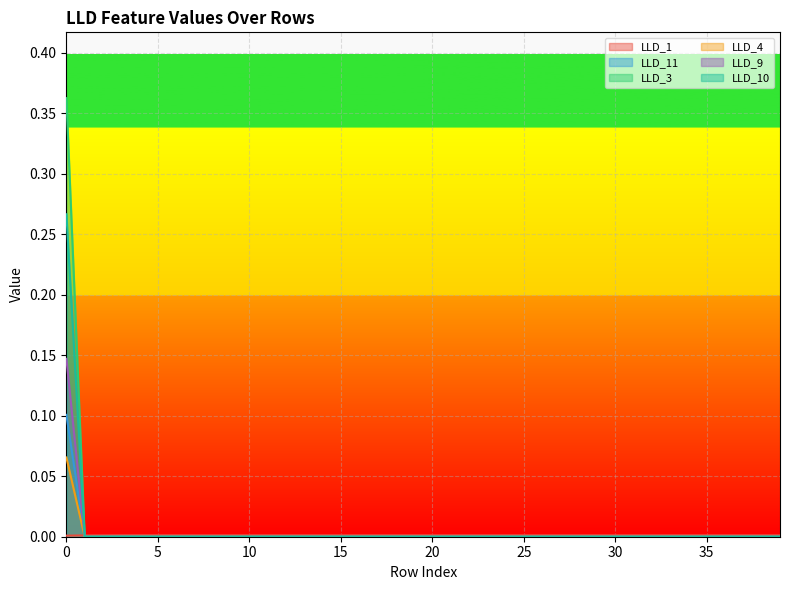

How many times do LLD_11 and LLD_3 cross each other?

1